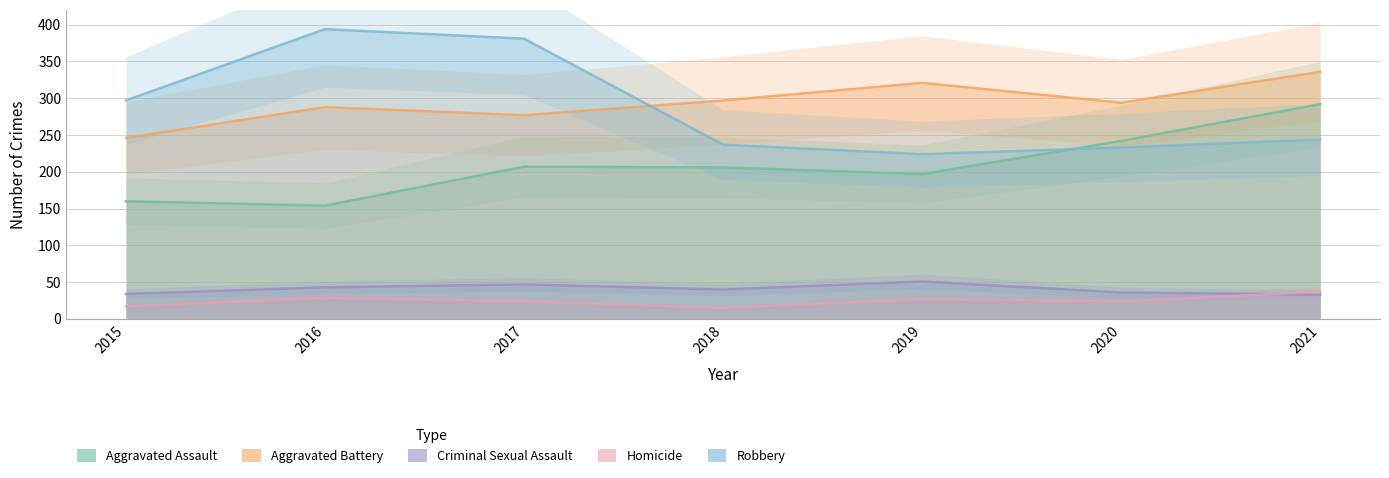

What is the sum of the Aggravated Assault values at 2020 and 2015?

402